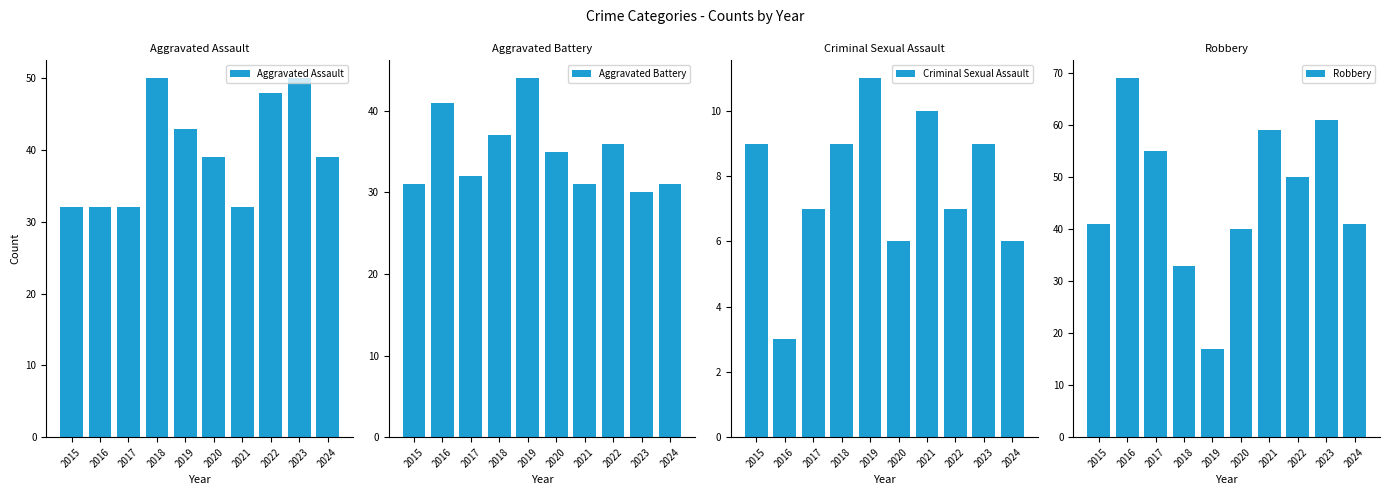

How many groups of bars are there?

10